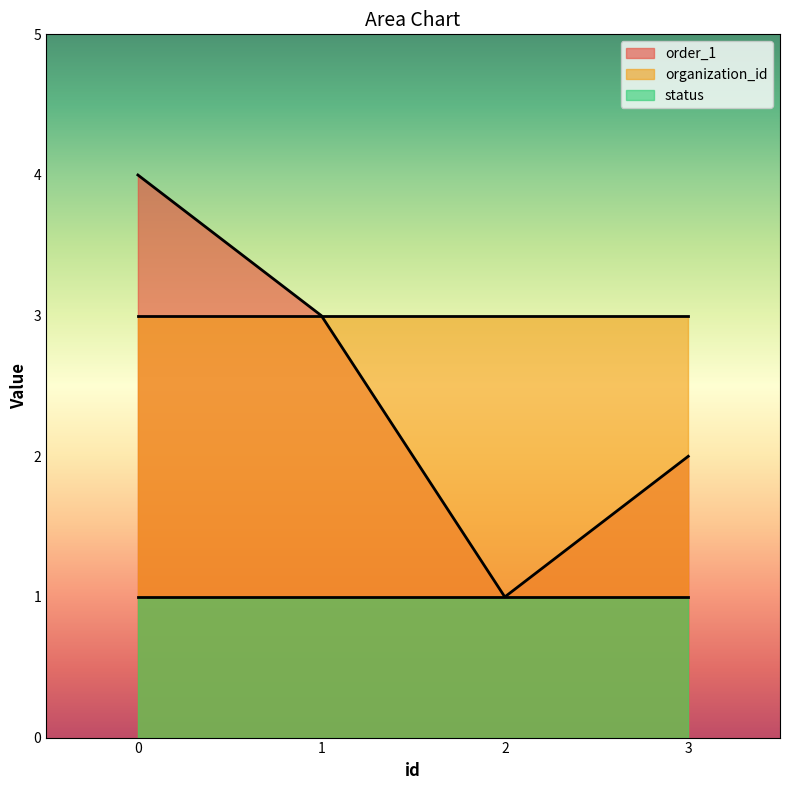

Does the chart have visible grid lines?

No